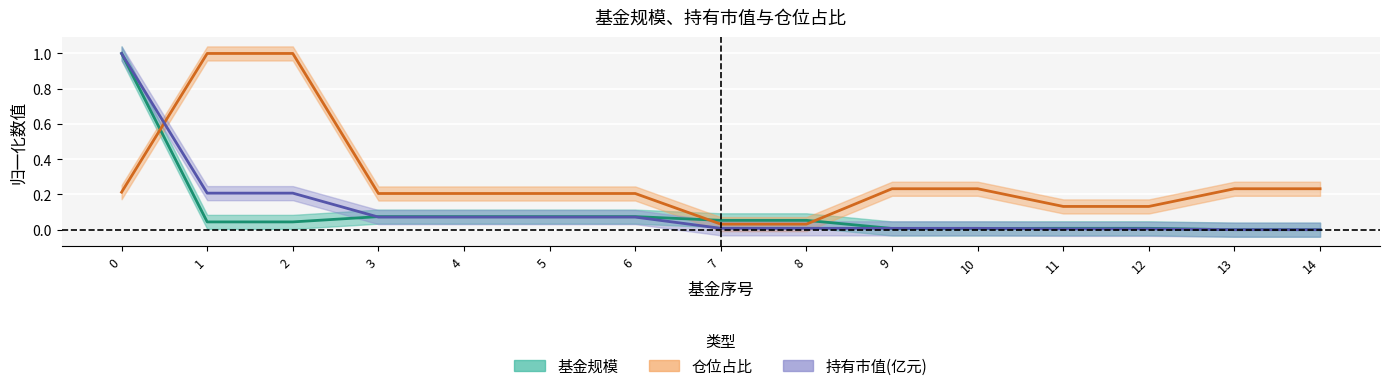

Is this an area chart (filled region under the line)?

No